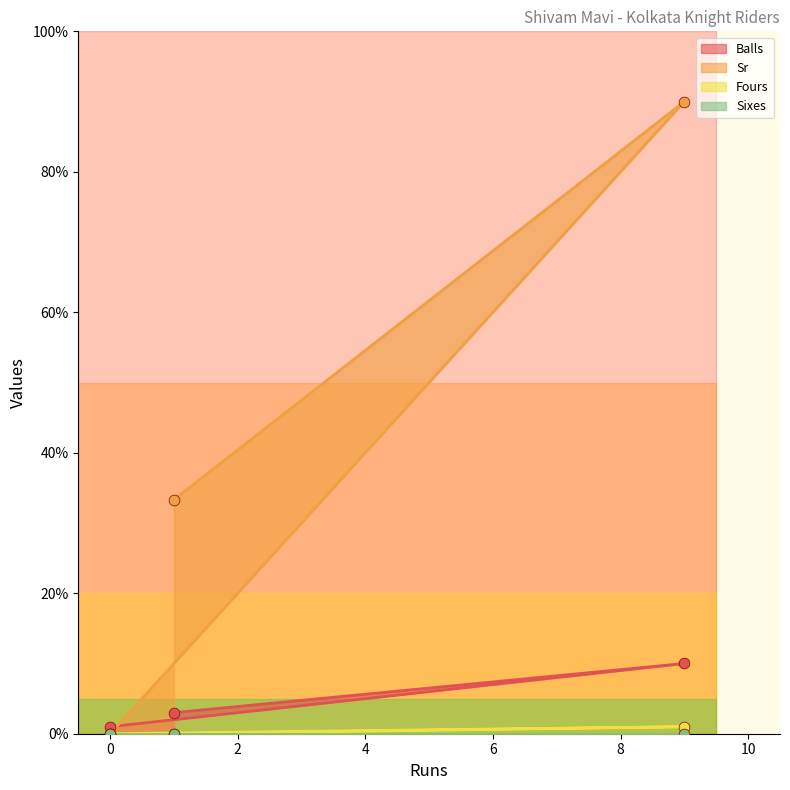

What is the total value across all series at 1?

36.3